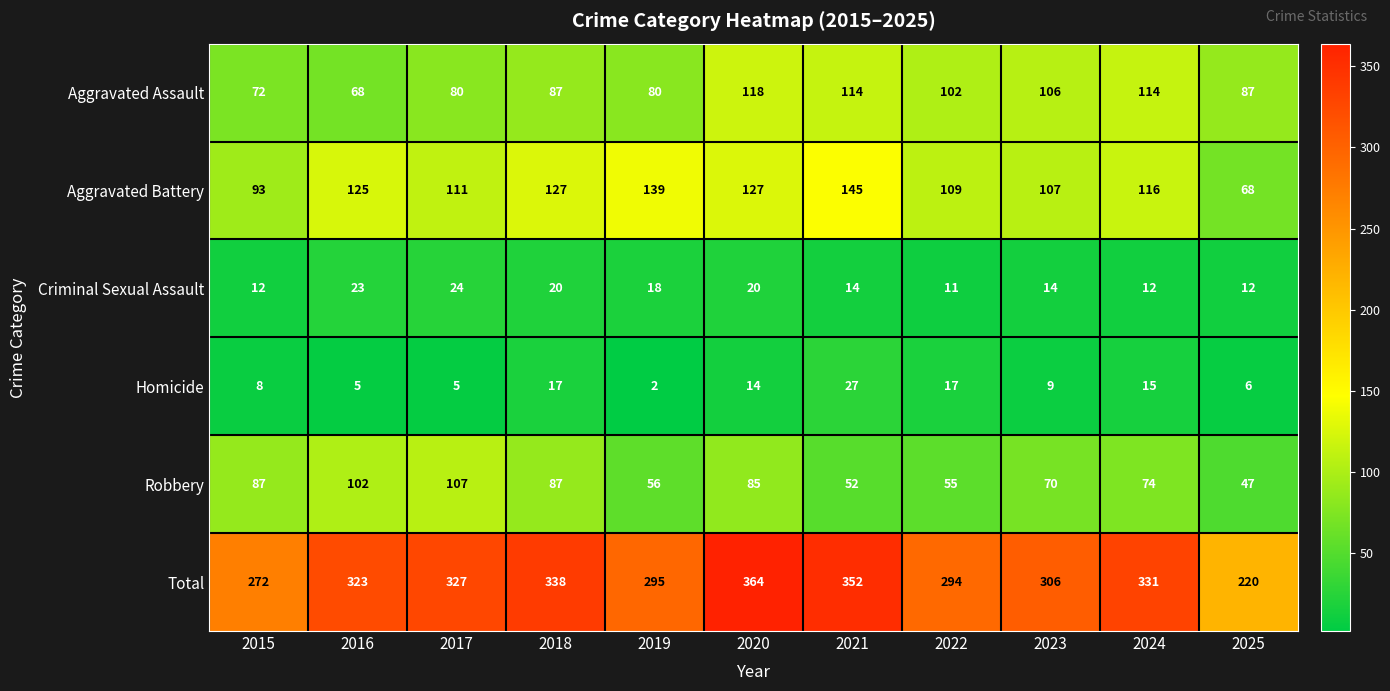

What is the difference between the maximum and minimum values in the Criminal Sexual Assault series?

13